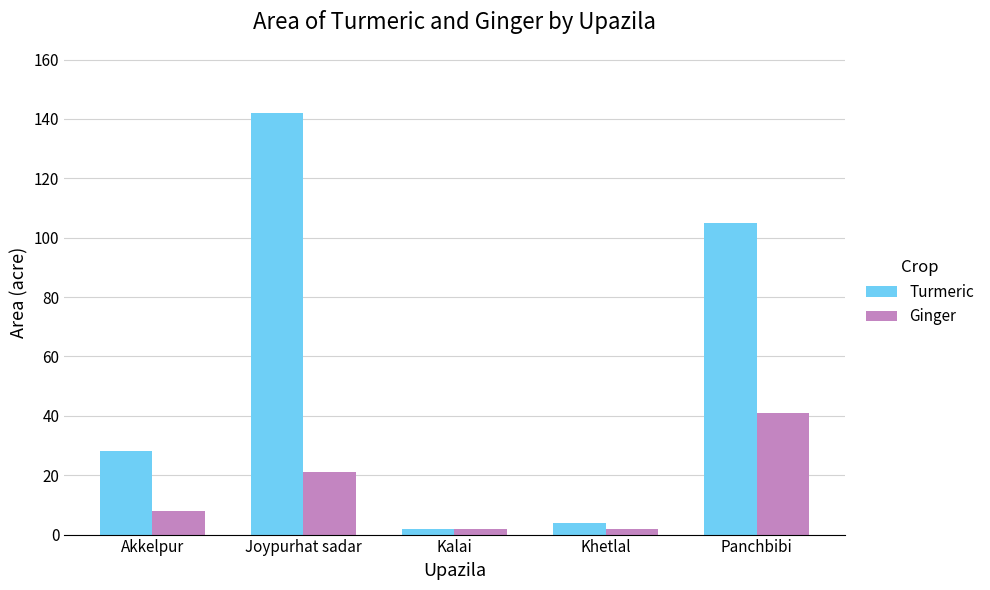

What is the difference between the second highest and second lowest values in the Turmeric series?

101